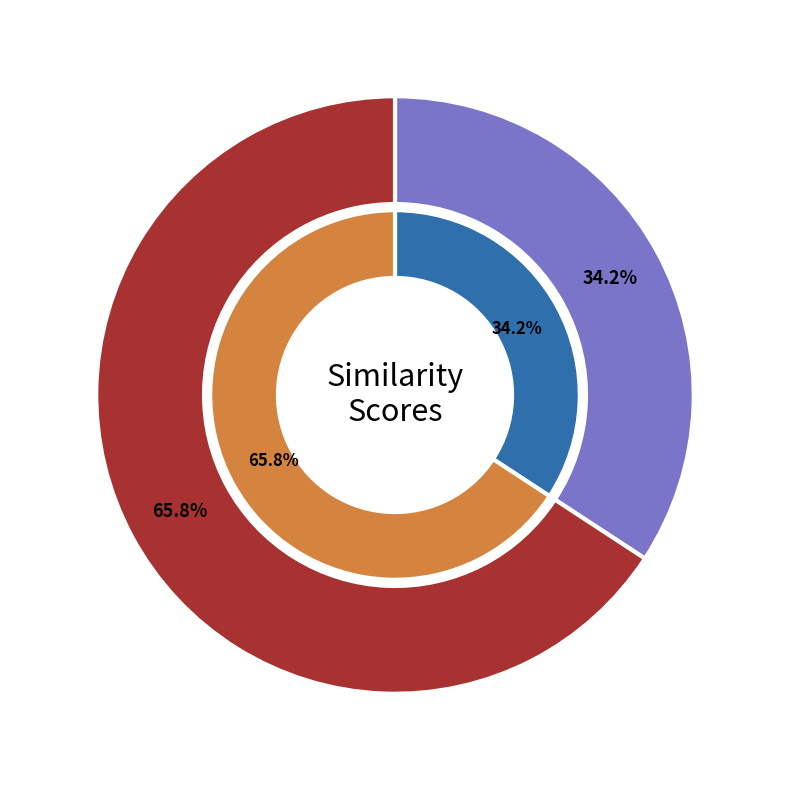

To the nearest percent, what portion does ARETHA AZAGBA represent?

34%